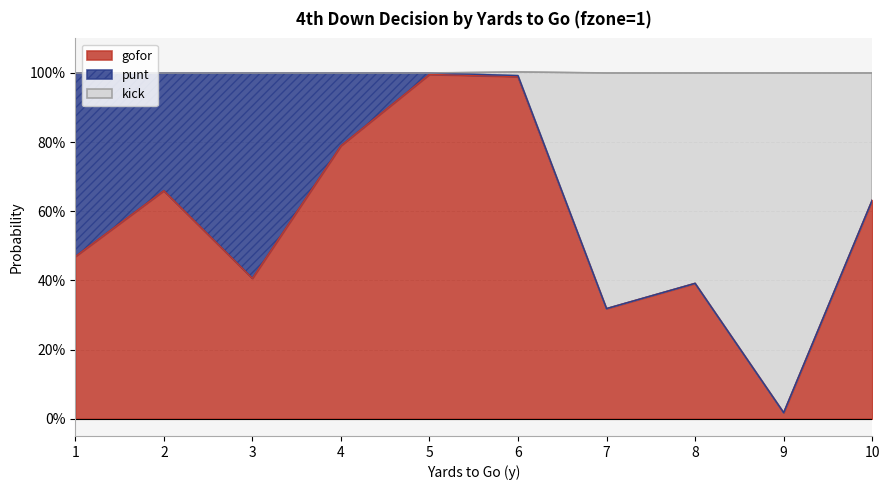

In gofor, how many points are higher than both neighbors (excluding endpoints)?

3